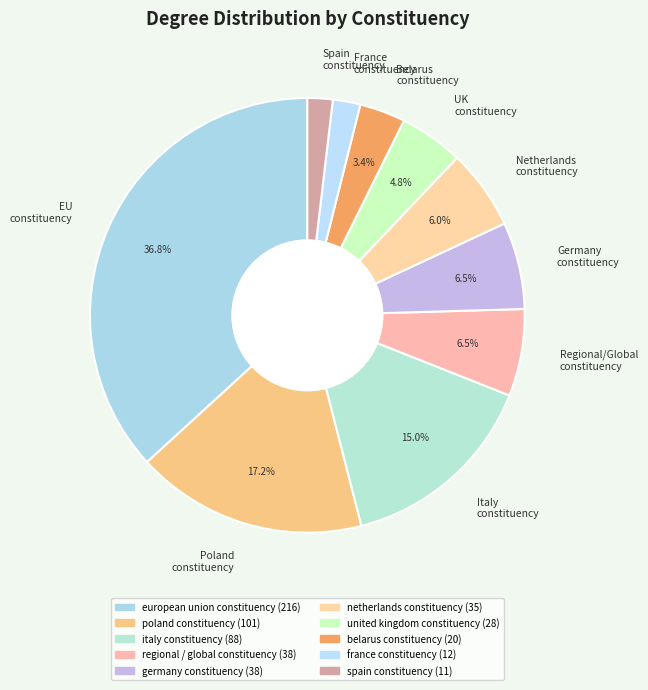

Which slice is the largest?

EU constituency